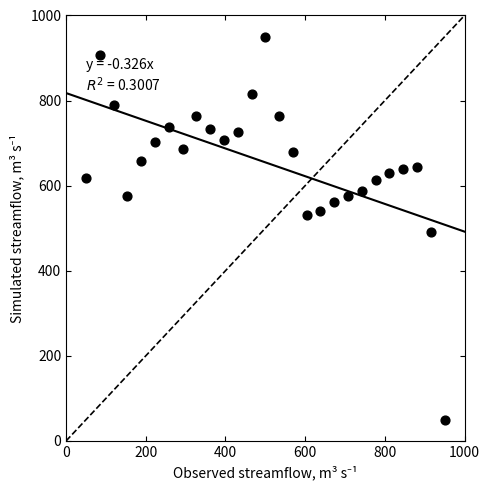

What is the range of Y values (max minus min)?

900.0